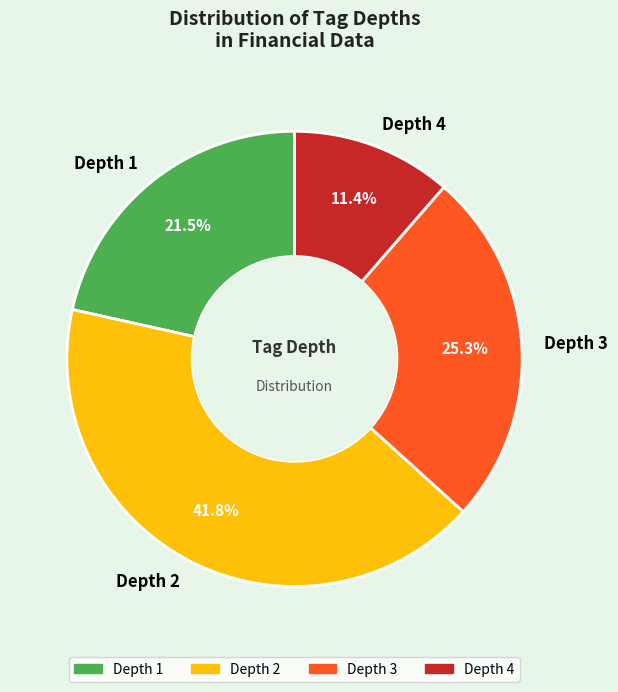

Rank the categories by value from lowest to highest.

Depth 4, Depth 1, Depth 3, Depth 2